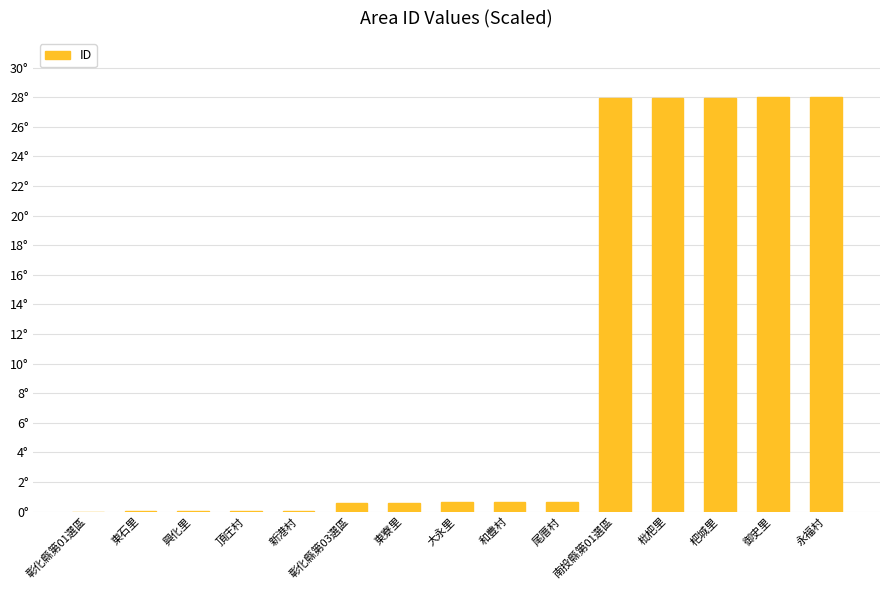

Are the bars horizontal?

No